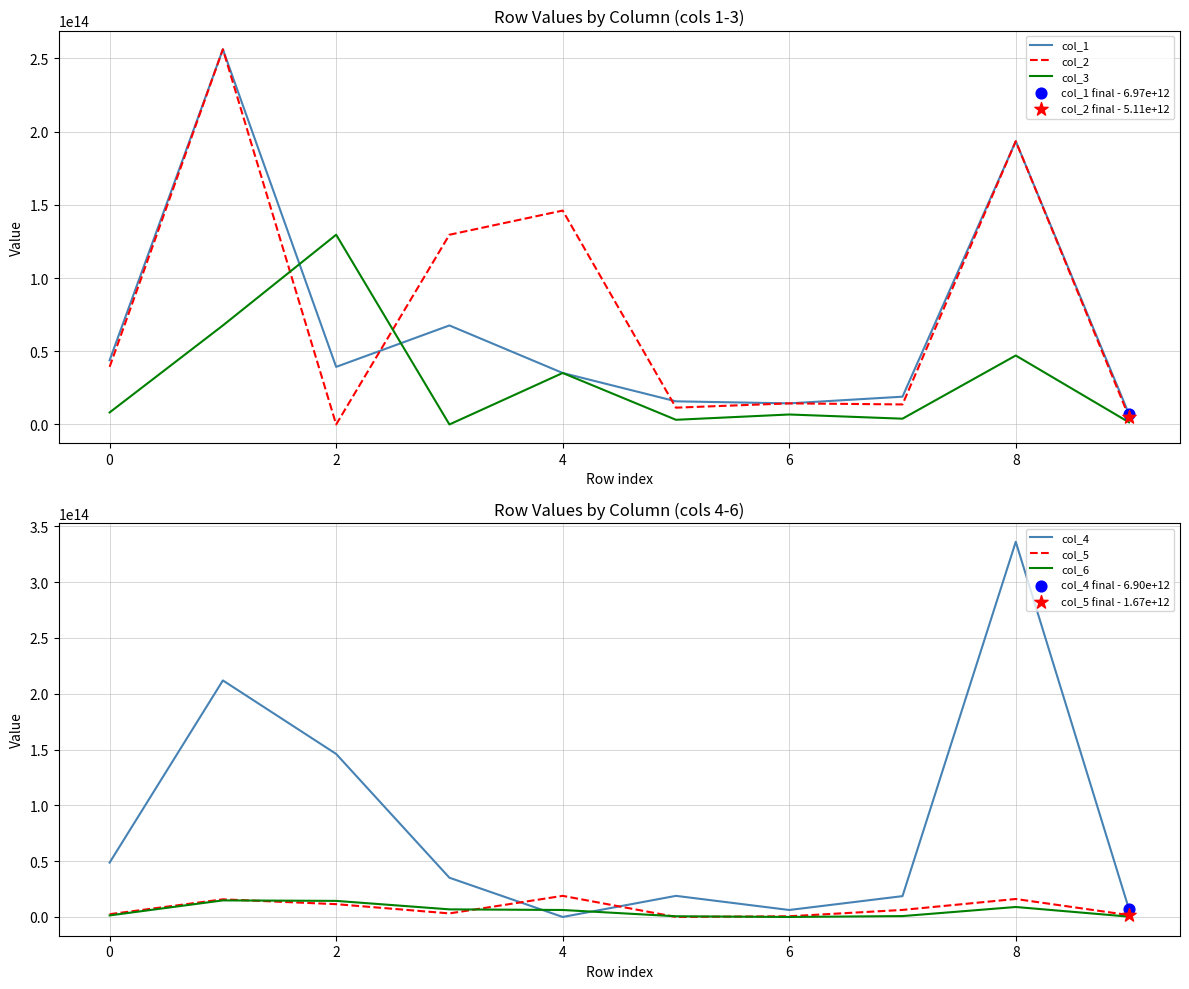

True or false: col_5 and col_4 intersect in this chart.

True